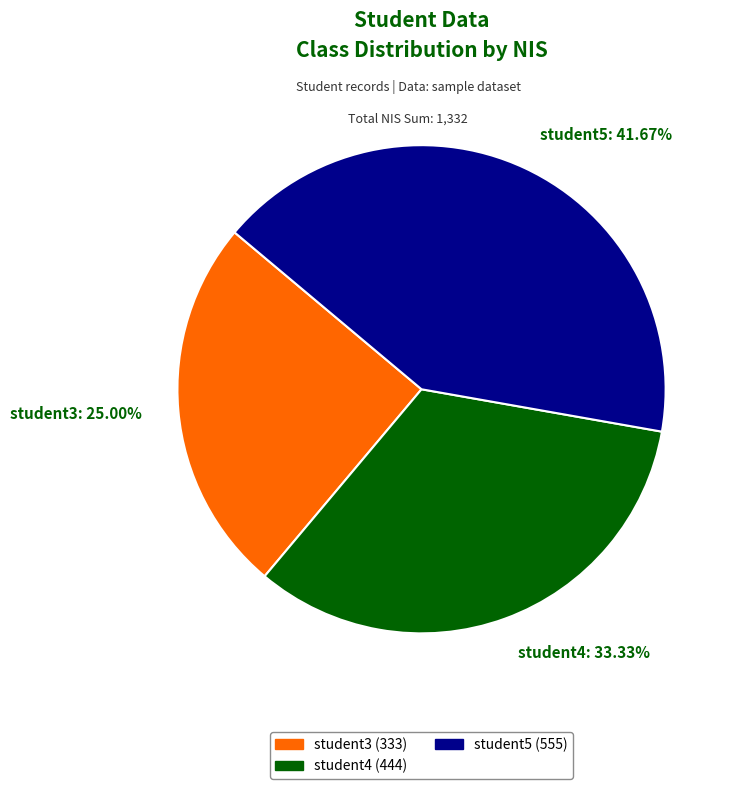

What is the ratio of the value at student4 to the value at student5?

0.8